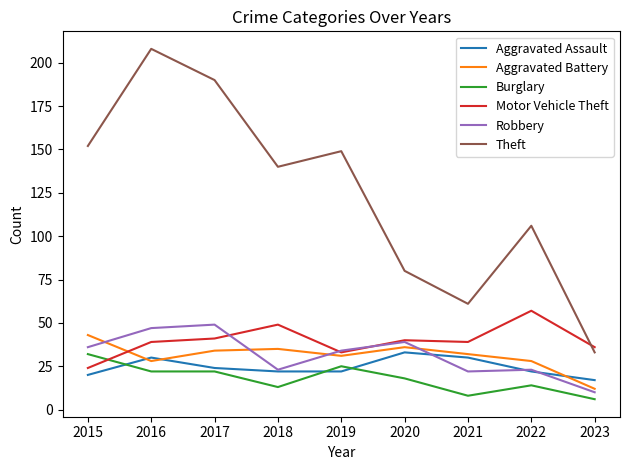

How many series are shown in this chart?

6